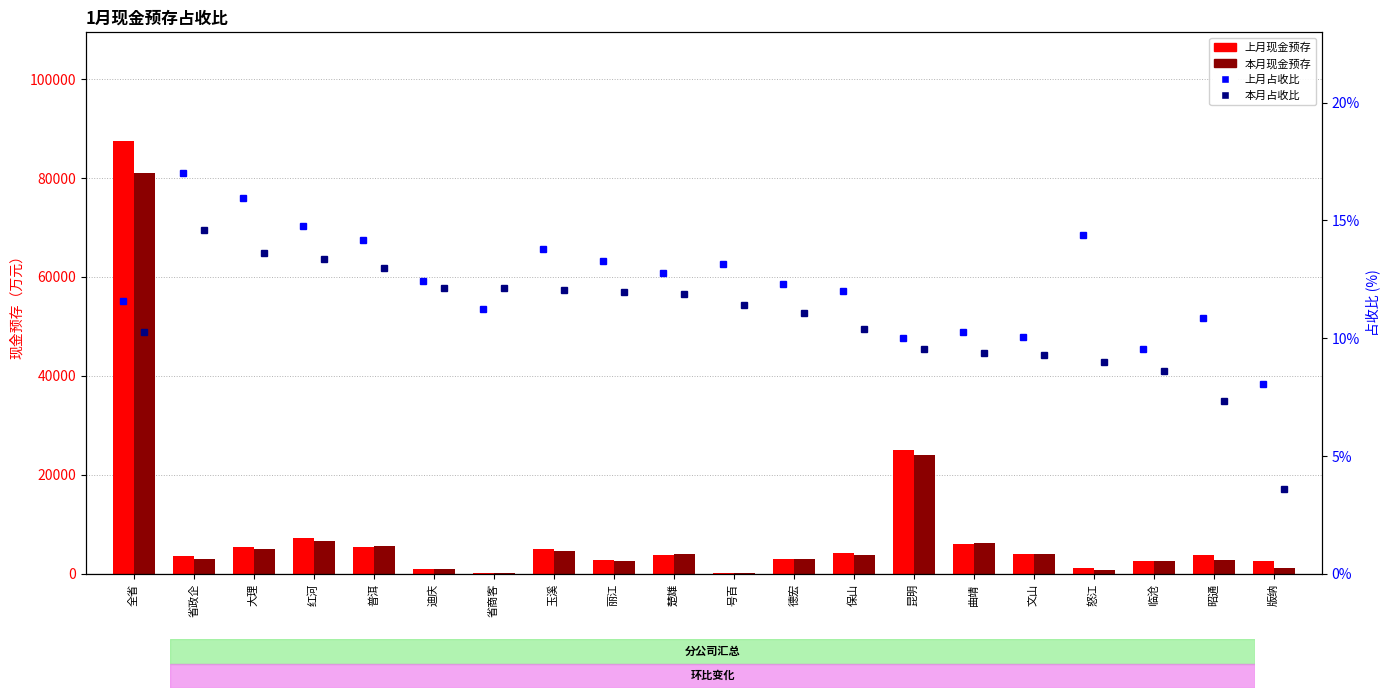

The 本月占收比% series shows 12.2 at 迪庆. True or false?

True